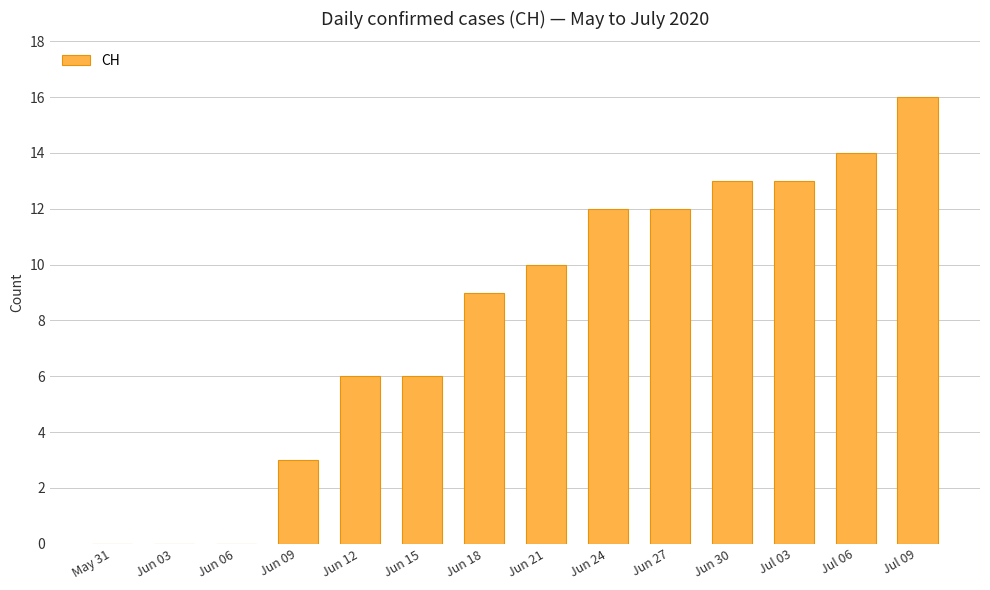

What is the sum of all values?

114